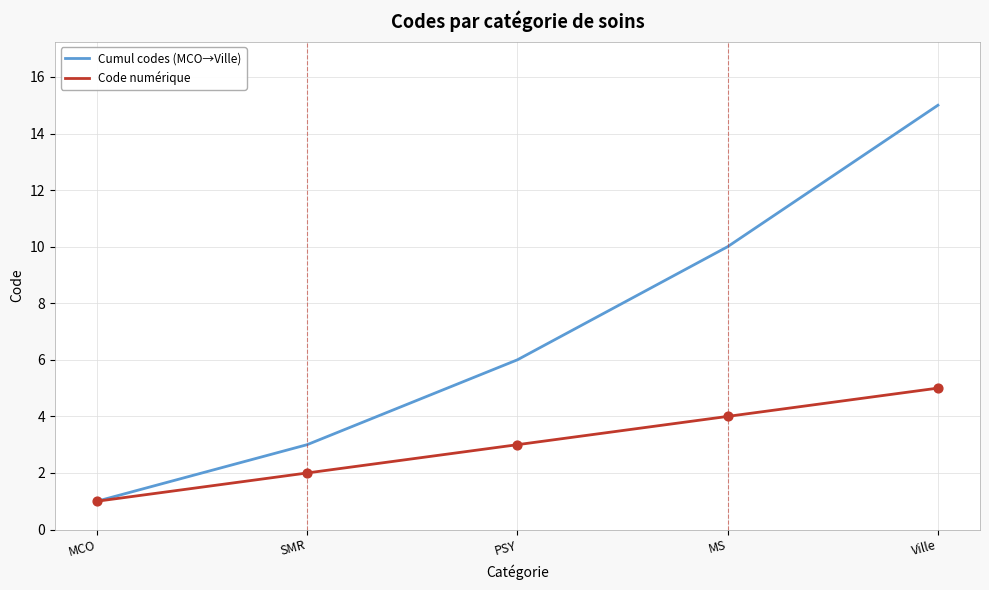

What is the total value across all series at PSY?

9